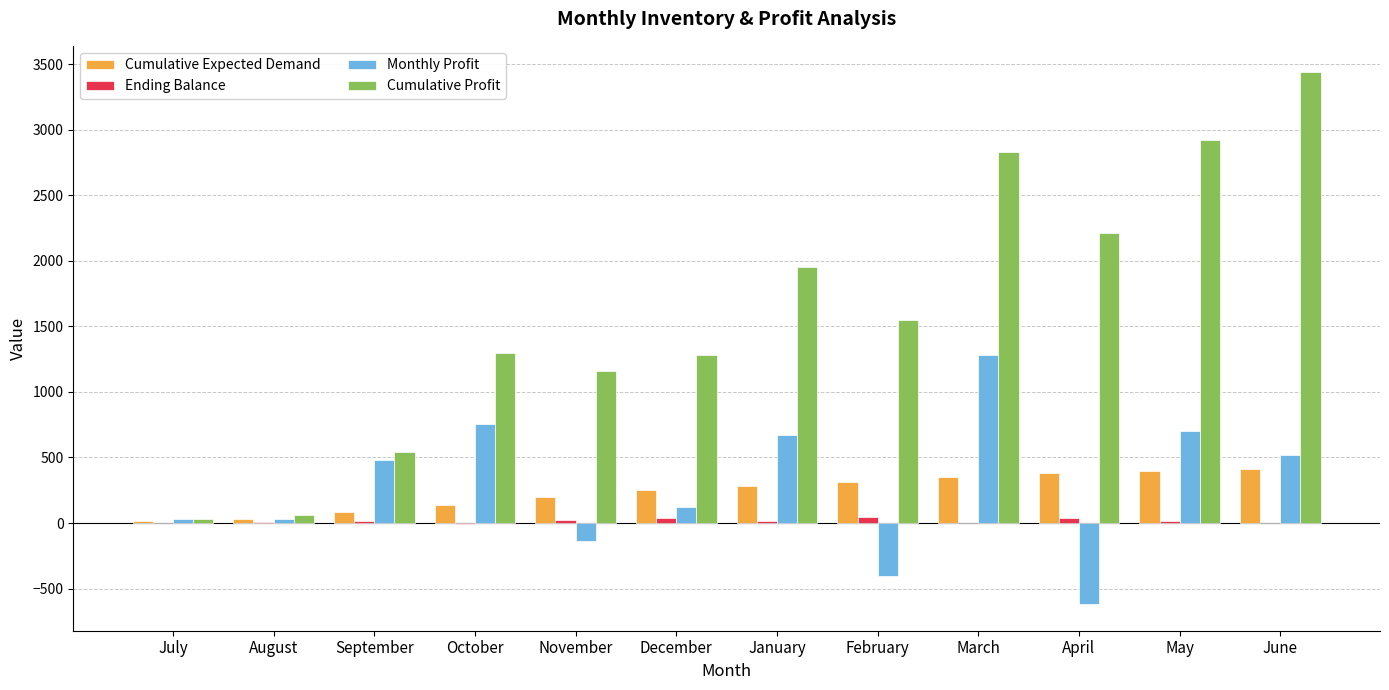

What is the sum of all Cumulative Profit values?

19275